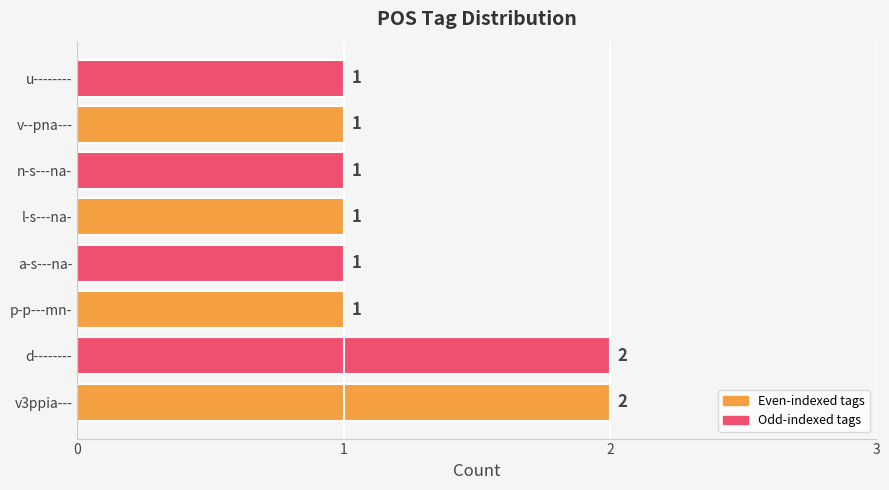

Approximately how many times larger is the value at v--pna--- compared to p-p---mn-?

1.0